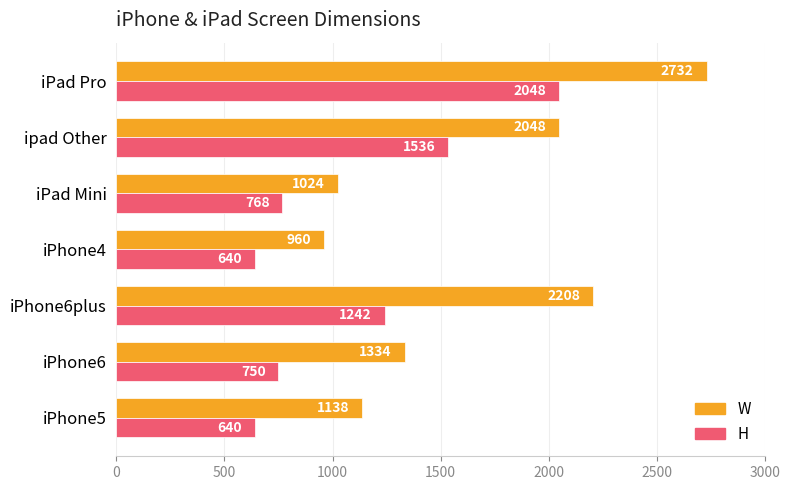

Between iPhone6 and ipad Other, which series saw the biggest shift?

H